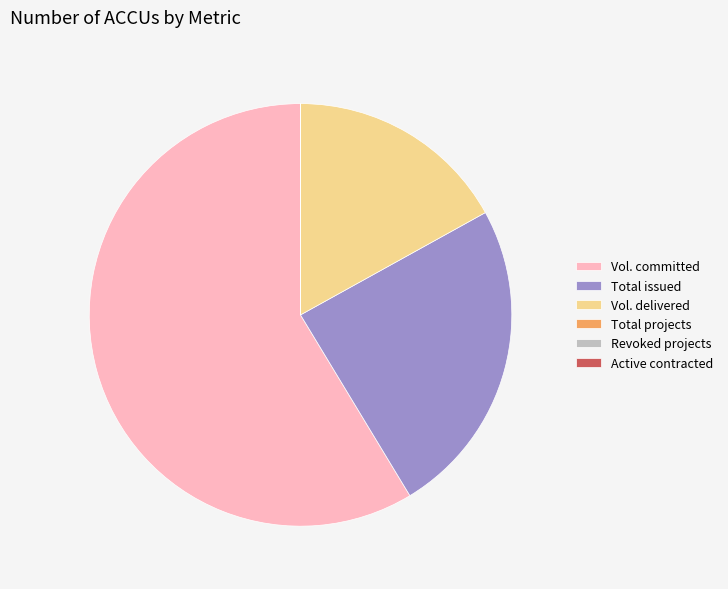

The Total issued slice represents 24% of the pie. True or false?

True